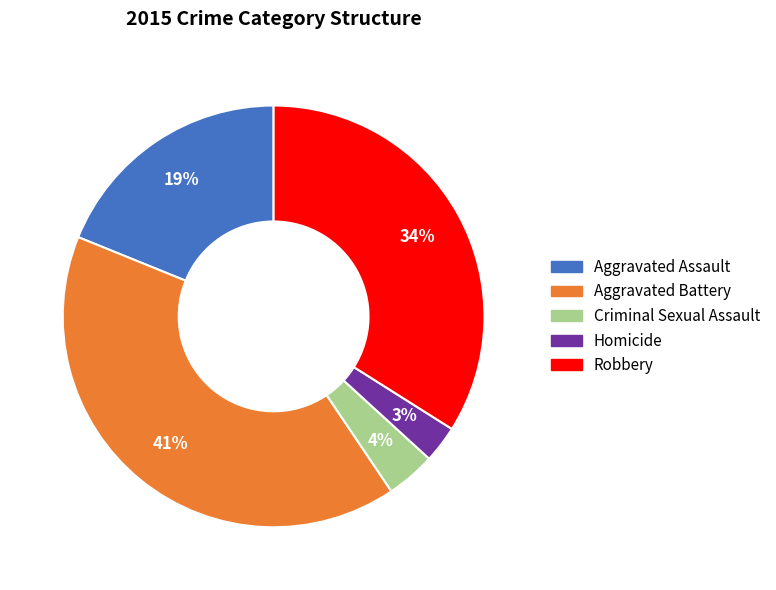

What percentage is the Criminal Sexual Assault slice, to the nearest percent?

4%